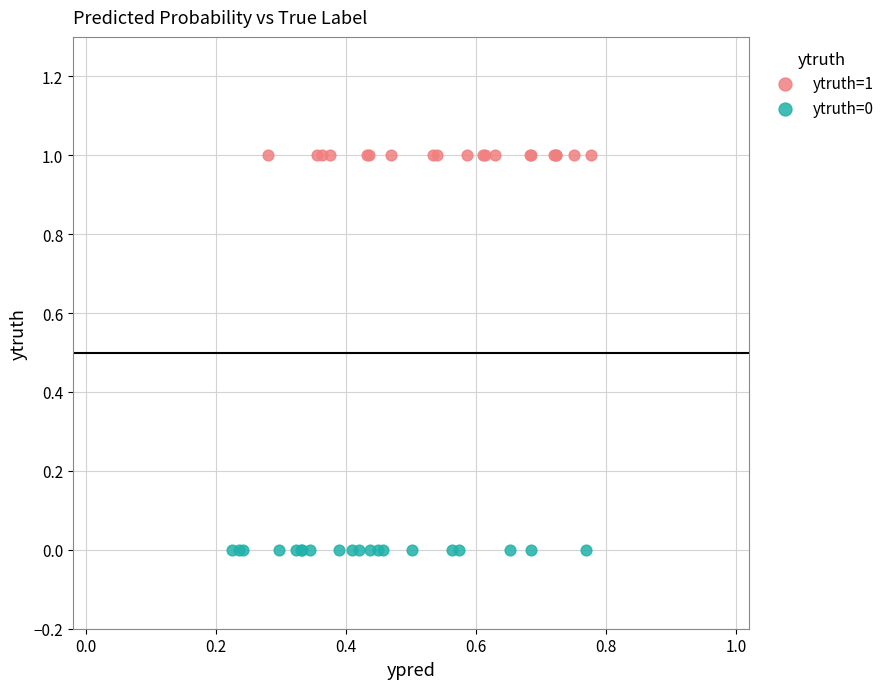

Which series reaches the minimum Y coordinate?

ytruth=0